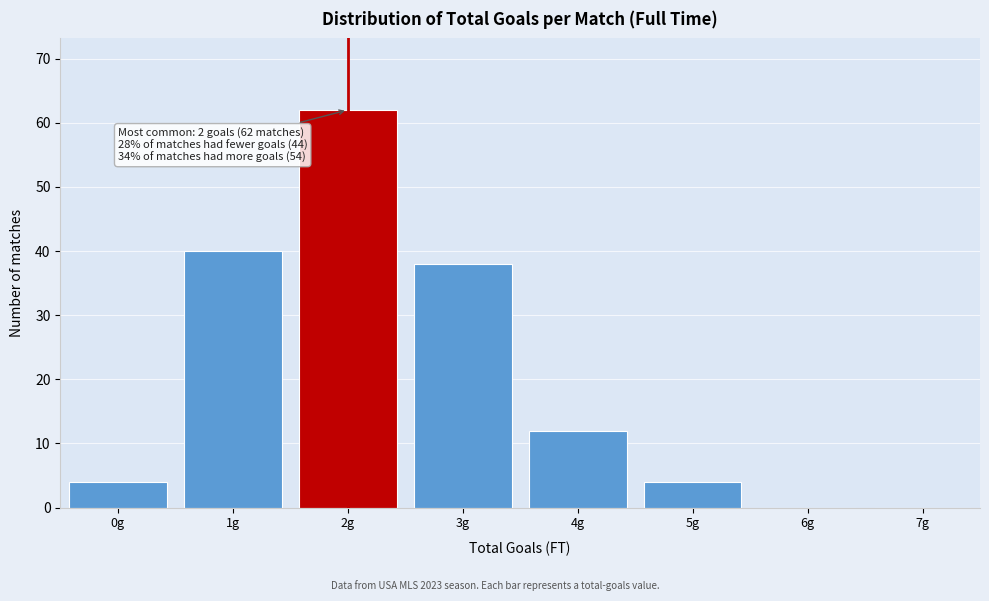

Reading left to right, what are all the values shown in this chart?

0g=4	1g=40	2g=62	3g=38	4g=12	5g=4	6g=0	7g=0